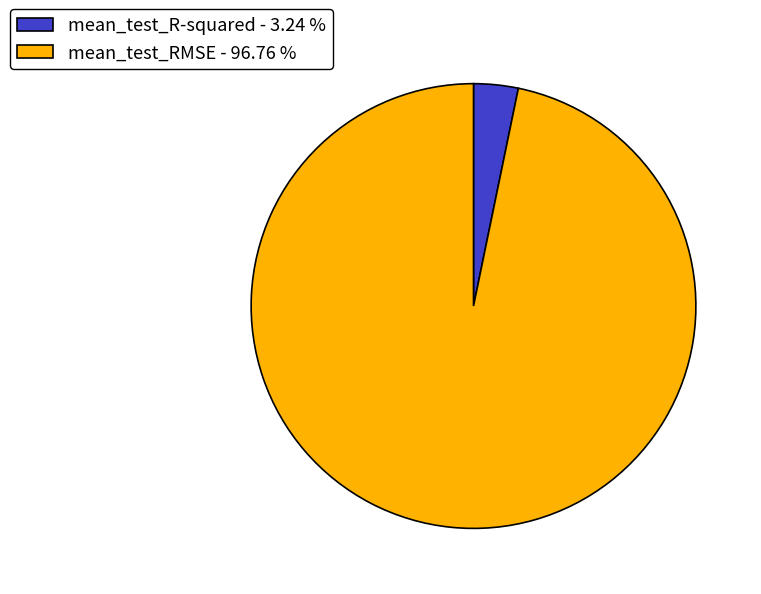

Which category has the smallest portion of the pie?

mean_test_R-squared